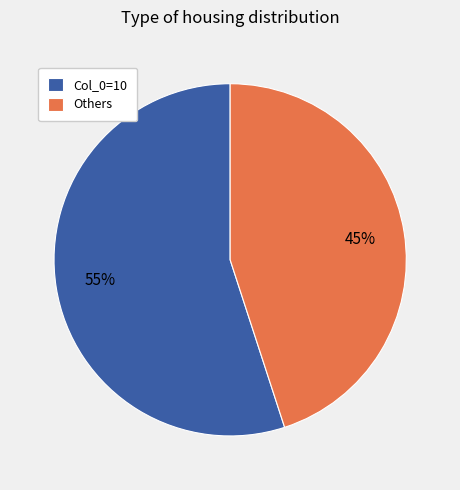

How many segments does this pie chart have?

2